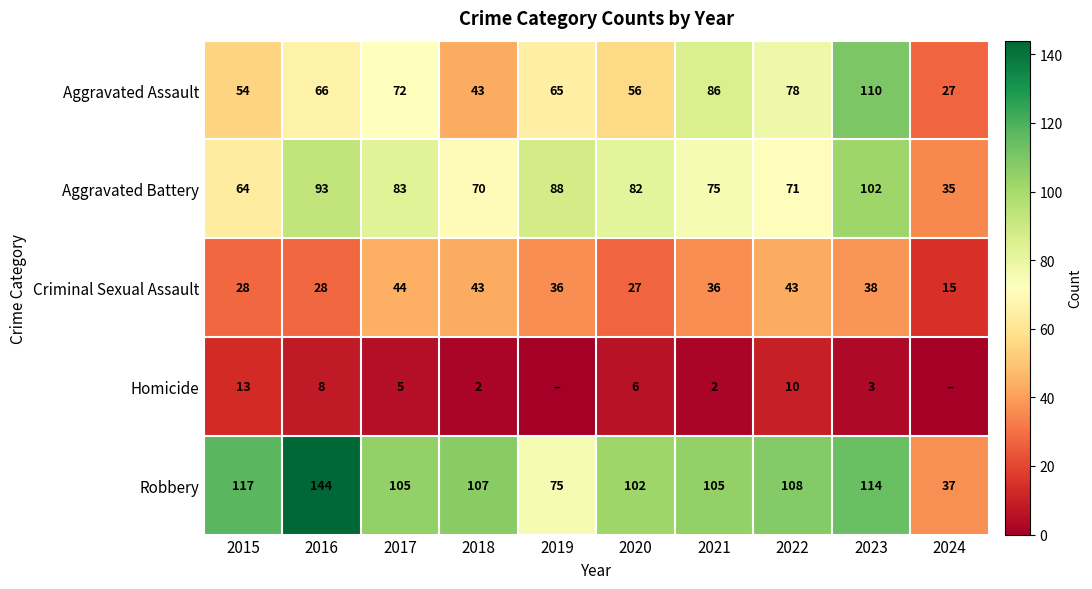

What is the total value across all series at 2015?

276